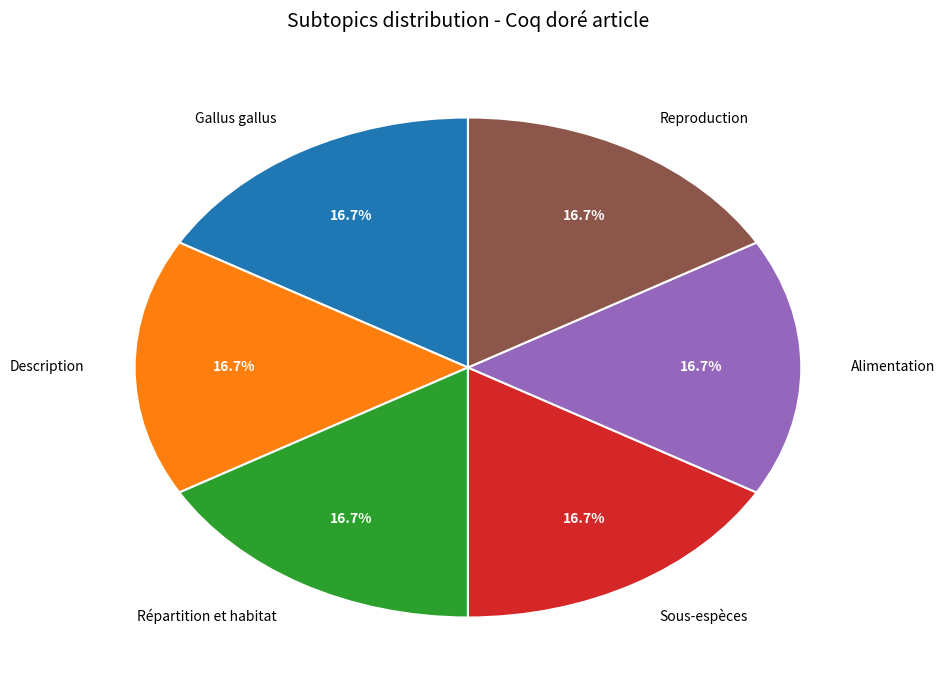

Do Répartition et habitat and Sous-espèces together represent more than half of the pie?

No